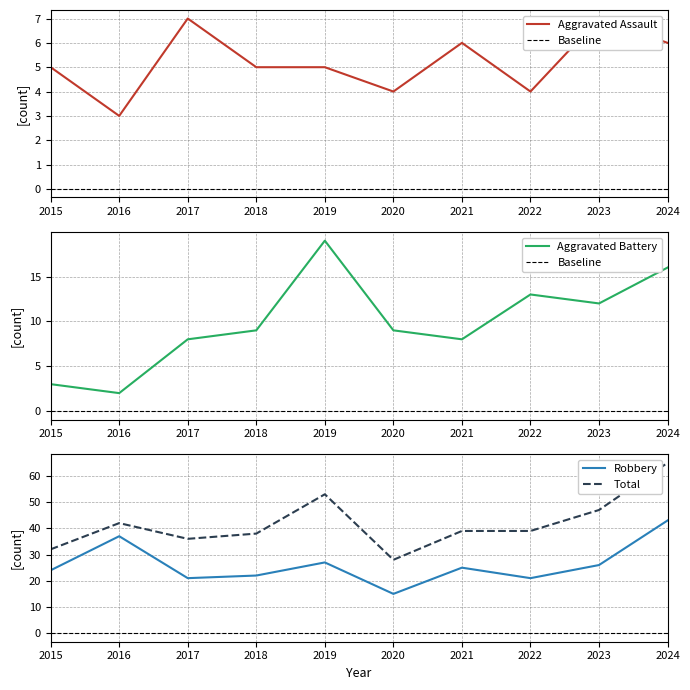

What is the value of the Aggravated Assault point at the 7th from the left?

6